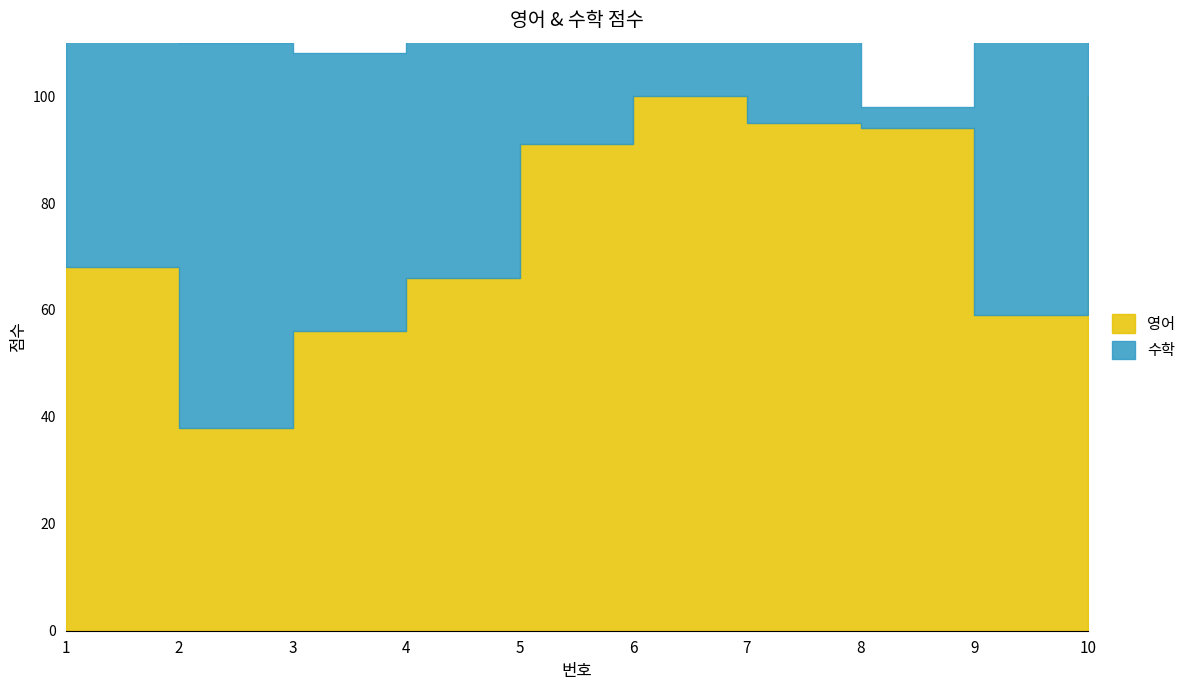

Rank the categories by value from lowest to highest.

2, 3, 9, 4, 1, 5, 8, 7, 6, 10